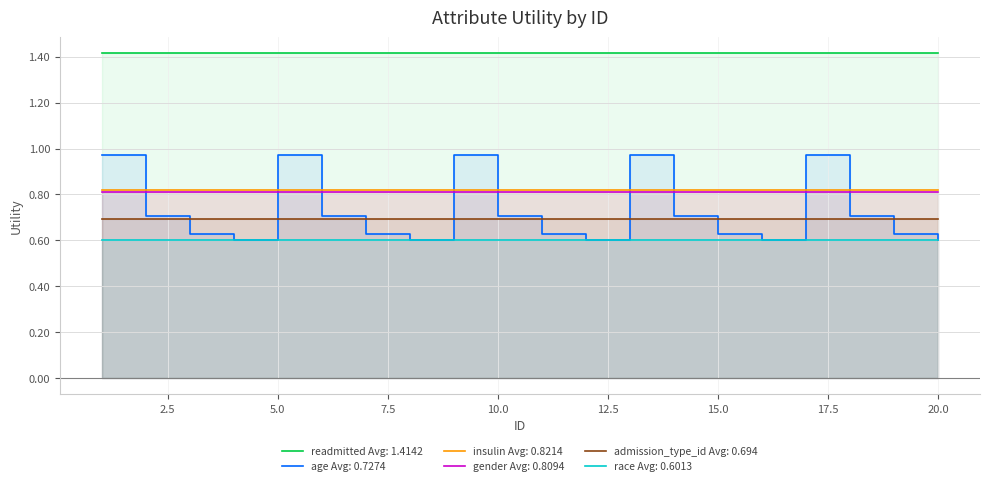

Reading left to right, list all the values displayed in this chart.

readmitted: 1.4	1.4	1.4	1.4	1.4	1.4	1.4	1.4	1.4	1.4	1.4	1.4	1.4	1.4	1.4	1.4	1.4	1.4	1.4	1.4
age: 1.0	0.7	0.6	0.6	1.0	0.7	0.6	0.6	1.0	0.7	0.6	0.6	1.0	0.7	0.6	0.6	1.0	0.7	0.6	0.6
insulin: 0.8	0.8	0.8	0.8	0.8	0.8	0.8	0.8	0.8	0.8	0.8	0.8	0.8	0.8	0.8	0.8	0.8	0.8	0.8	0.8
gender: 0.8	0.8	0.8	0.8	0.8	0.8	0.8	0.8	0.8	0.8	0.8	0.8	0.8	0.8	0.8	0.8	0.8	0.8	0.8	0.8
admission_type_id: 0.7	0.7	0.7	0.7	0.7	0.7	0.7	0.7	0.7	0.7	0.7	0.7	0.7	0.7	0.7	0.7	0.7	0.7	0.7	0.7
race: 0.6	0.6	0.6	0.6	0.6	0.6	0.6	0.6	0.6	0.6	0.6	0.6	0.6	0.6	0.6	0.6	0.6	0.6	0.6	0.6